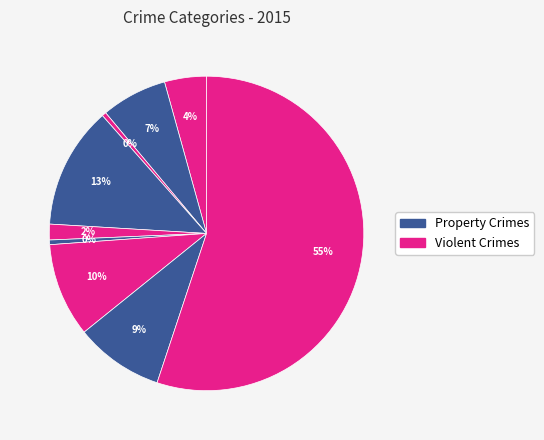

How many slices are in this pie chart?

9